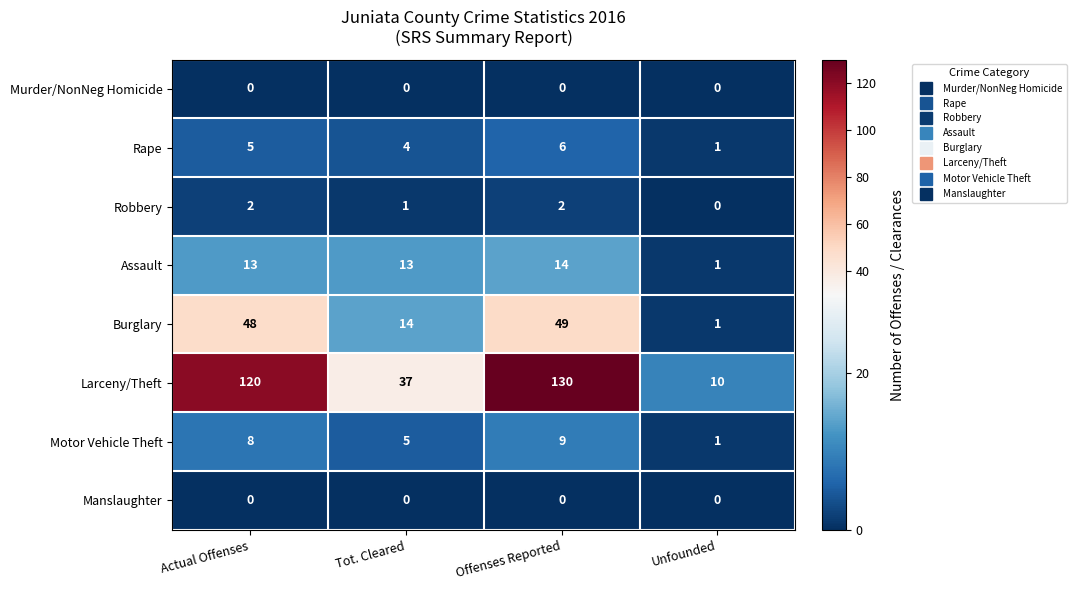

True or false: Murder/NonNeg Homicide has a value of 0 at Offenses Reported.

True